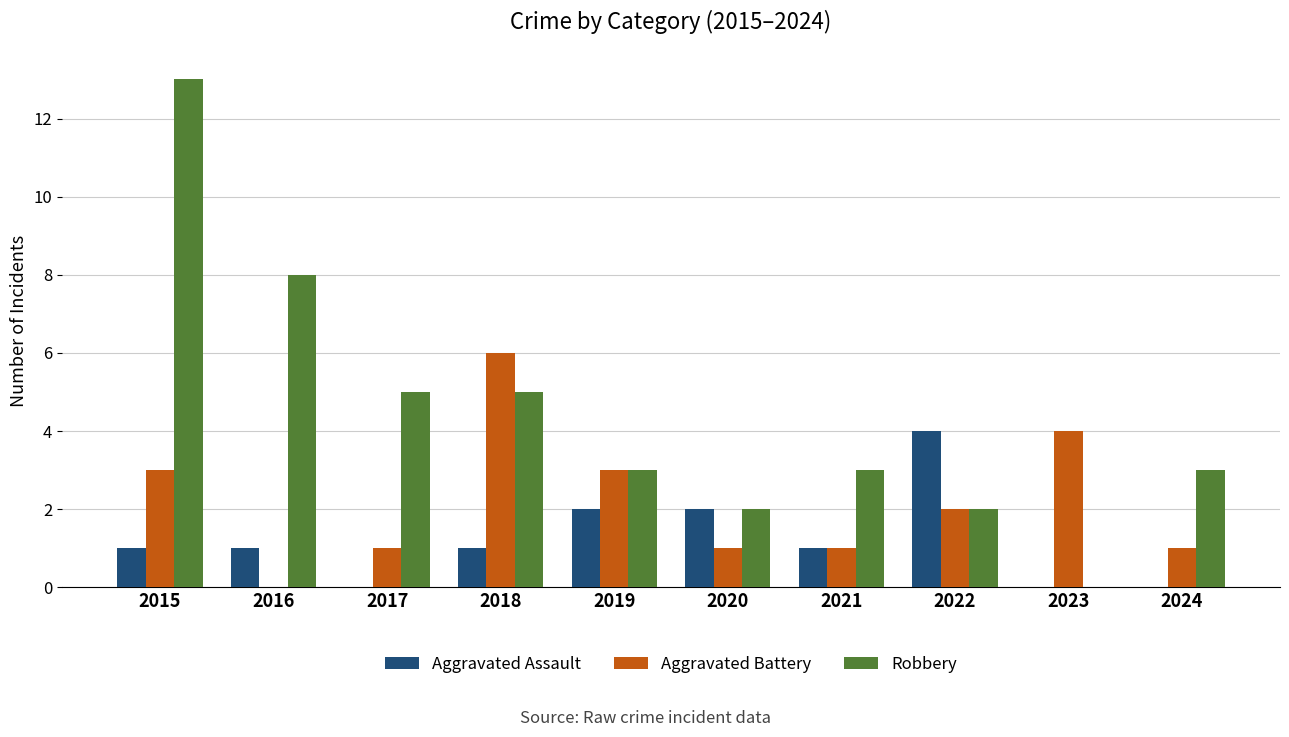

At which label does Aggravated Assault reach its peak?

2022